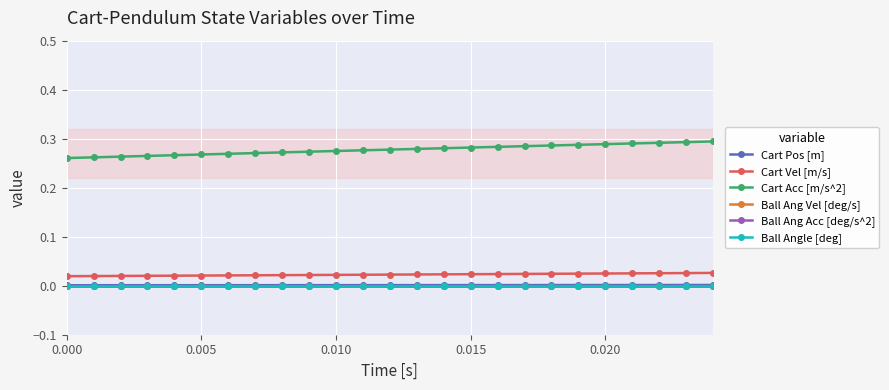

True or false: Ball Angle [deg] has more than 0 interior local peaks.

False